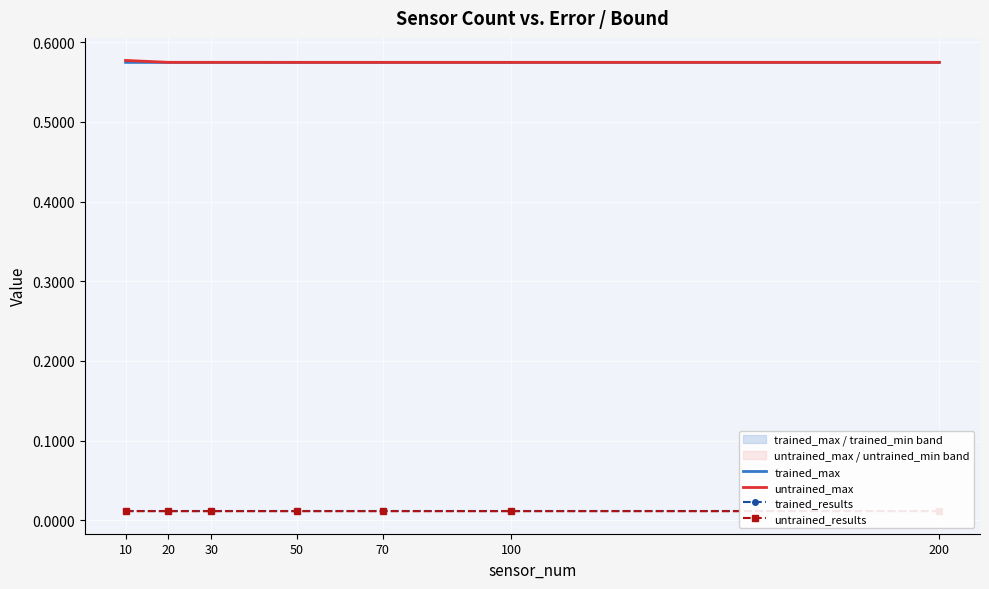

What is the total value across all series at 10?

1.2